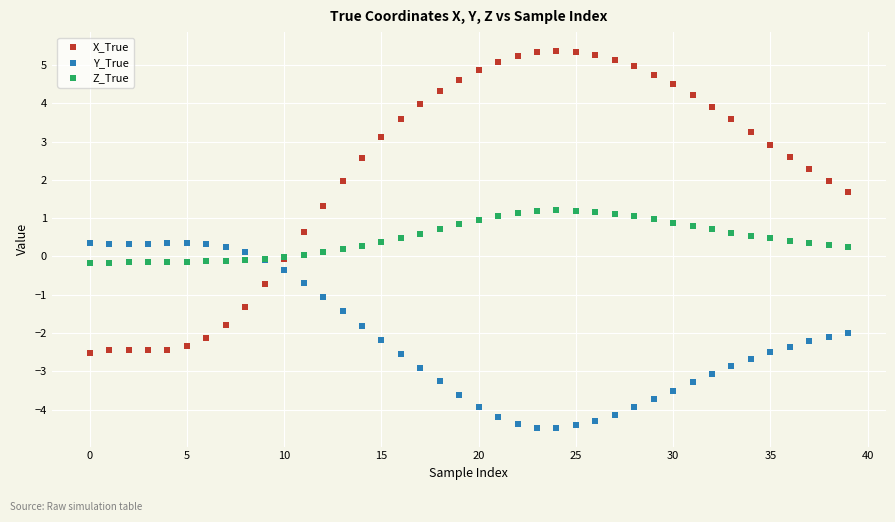

Which series has the widest spread of Y values?

X_True